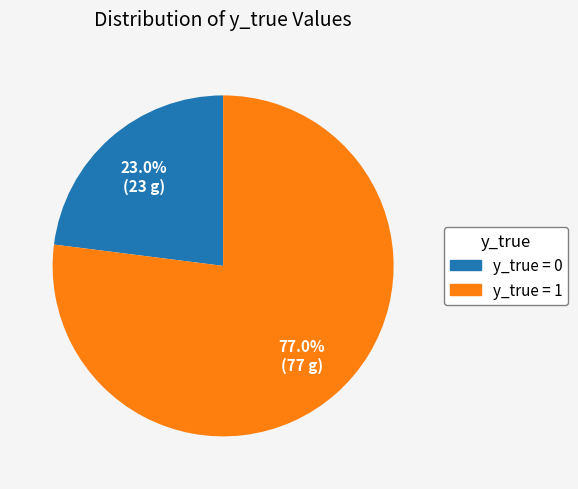

Is there a majority slice in this chart?

Yes